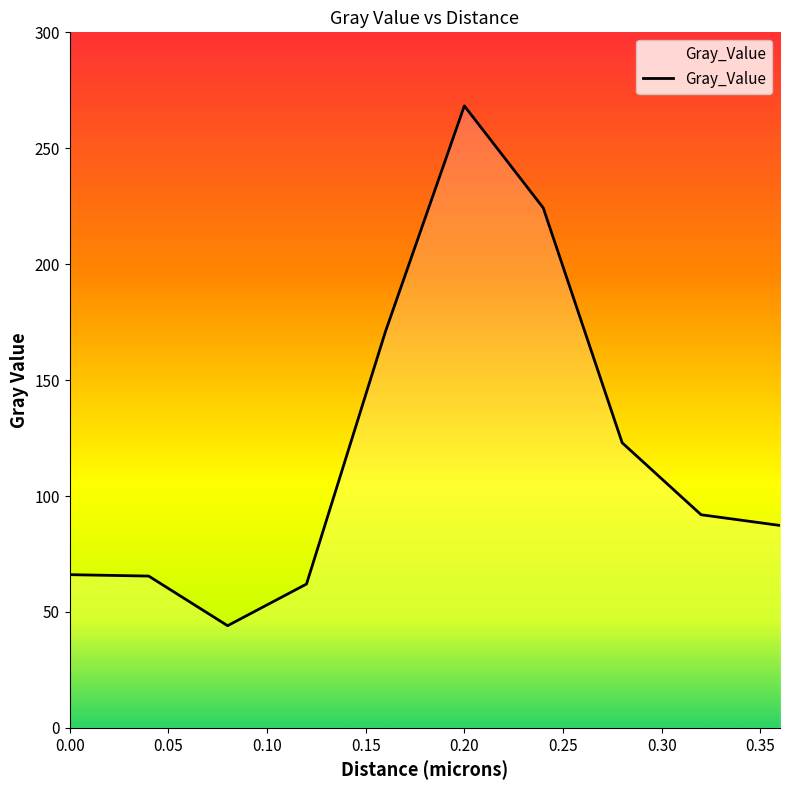

What is the sum of all values?

1203.4